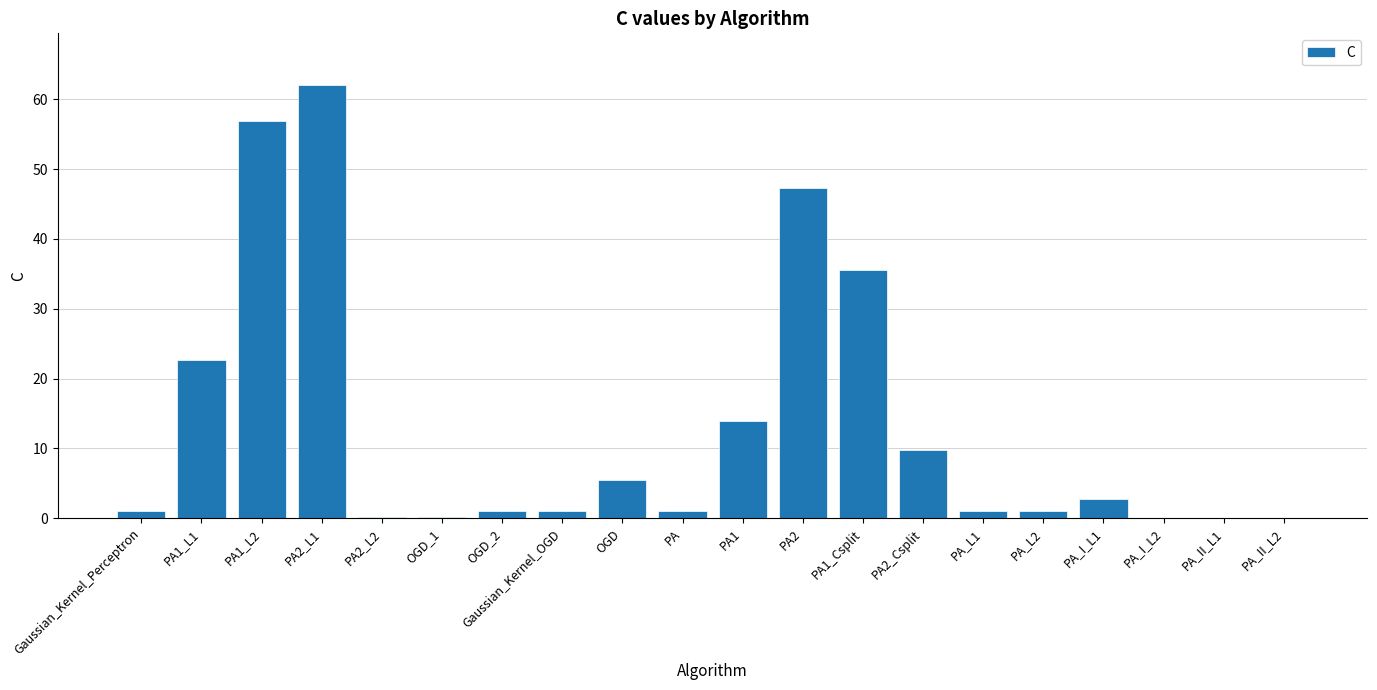

What is the maximum value shown in the chart?

62.0